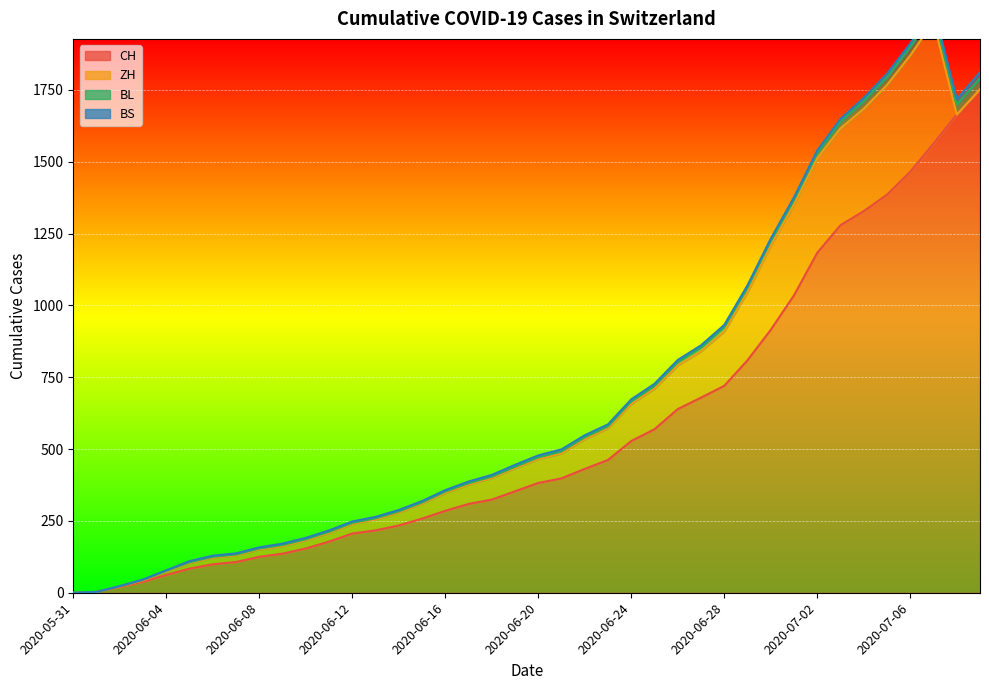

Count the number of data series in this chart.

4